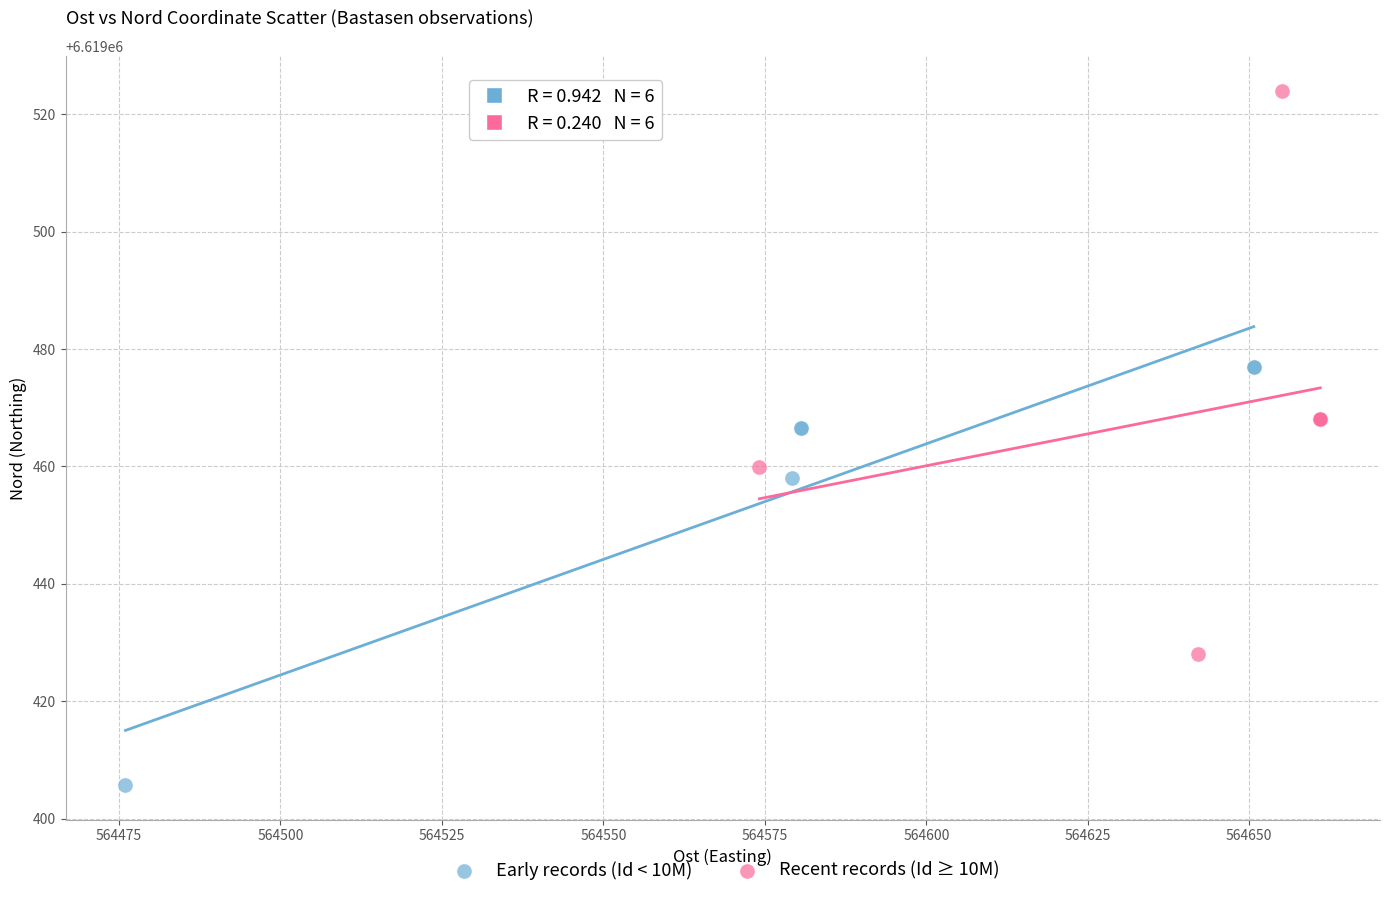

What are all the series names shown in the legend?

Early records (Id < 10M), Recent records (Id ≥ 10M)